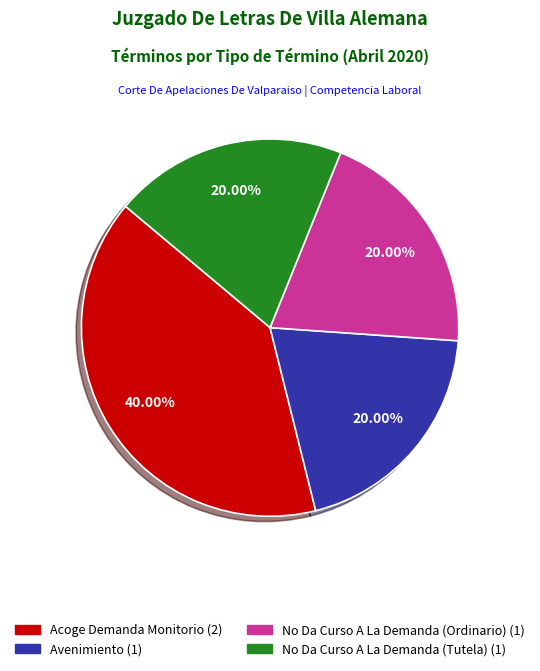

To the nearest percent, what portion does No Da Curso A La Demanda (Ordinario) represent?

20%